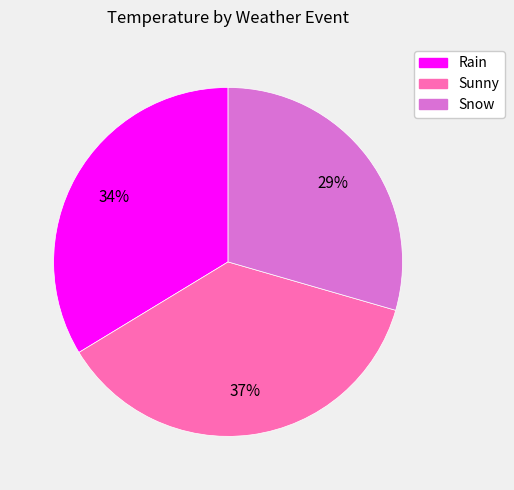

Which slice is the smallest?

Snow